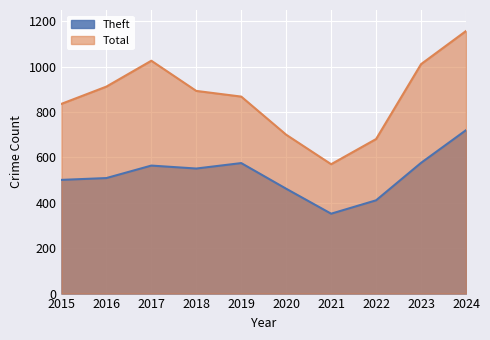

Between 2020 and 2019, which is larger?

2019